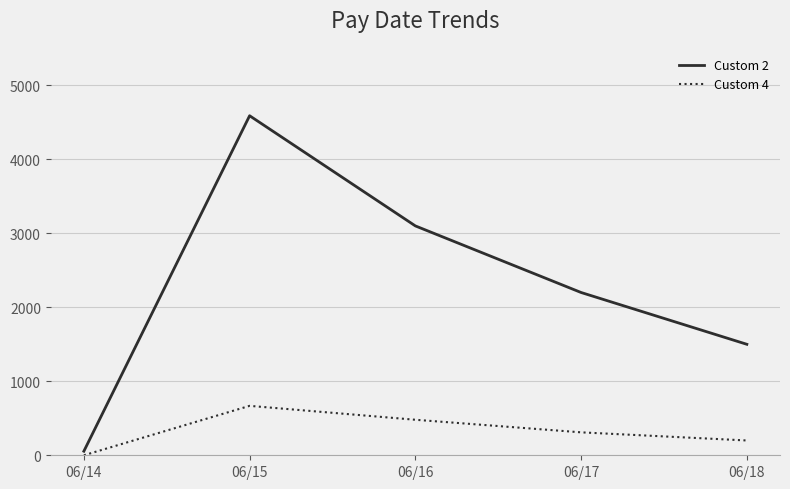

Between 06/16 and 06/17, which series saw the biggest shift?

Custom 2